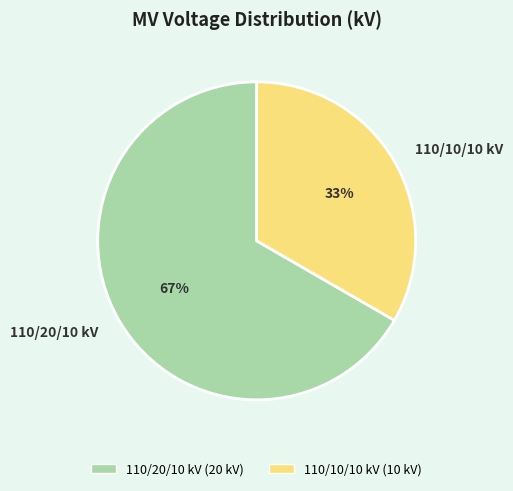

Is the sum of 110/20/10 kV and 110/10/10 kV greater than half?

Yes